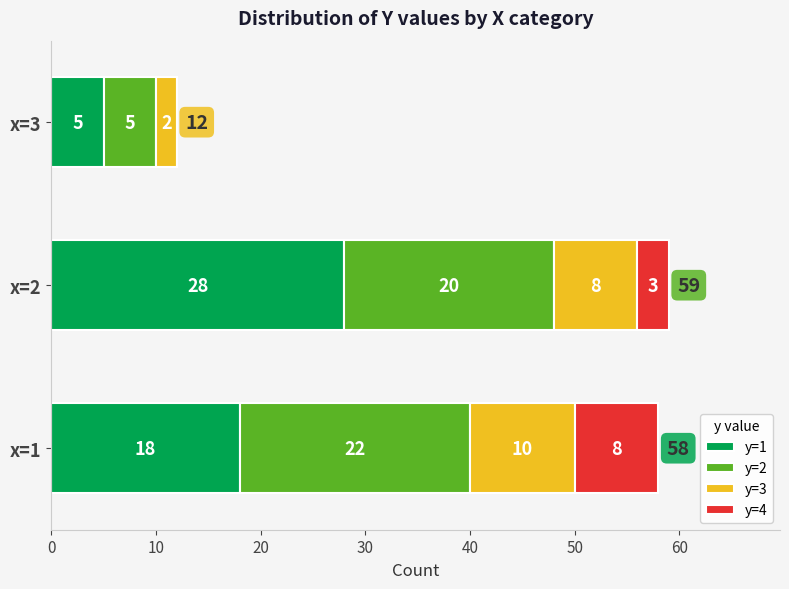

What is the approximate value of y=1 at x=2, to the nearest 5?

30